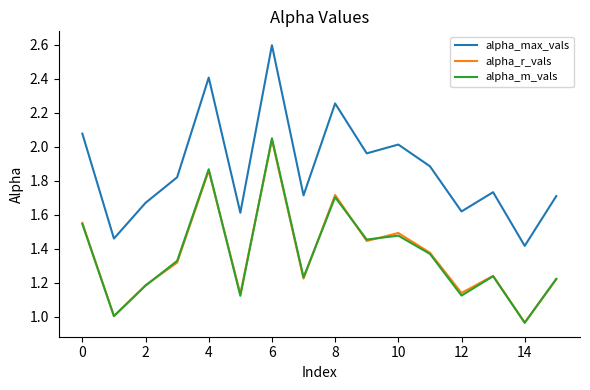

What is the maximum value for alpha_max_vals?

2.6